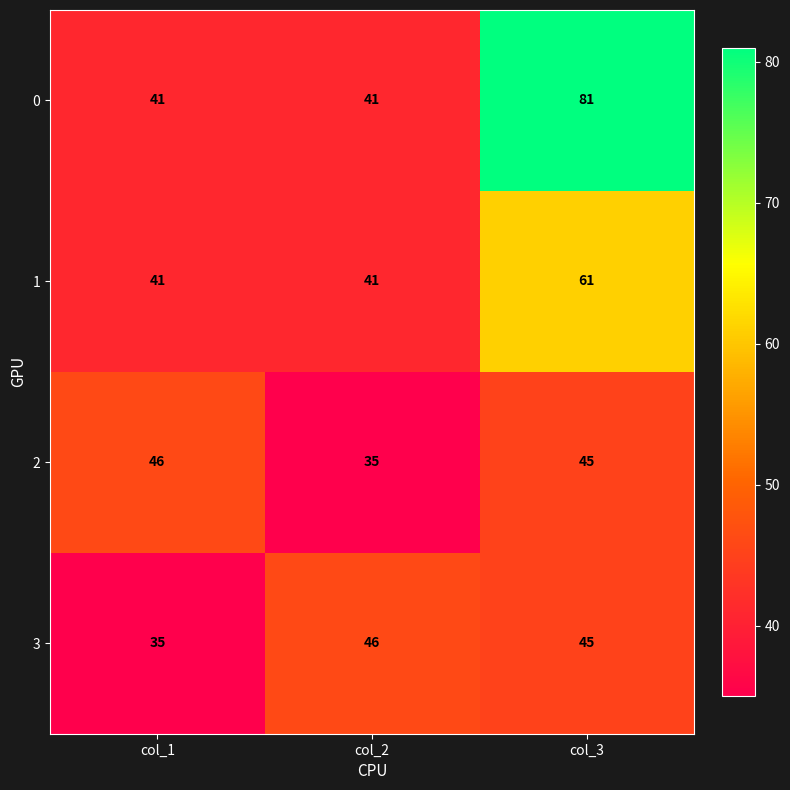

What is the spread (max minus min) of values at col_2?

11